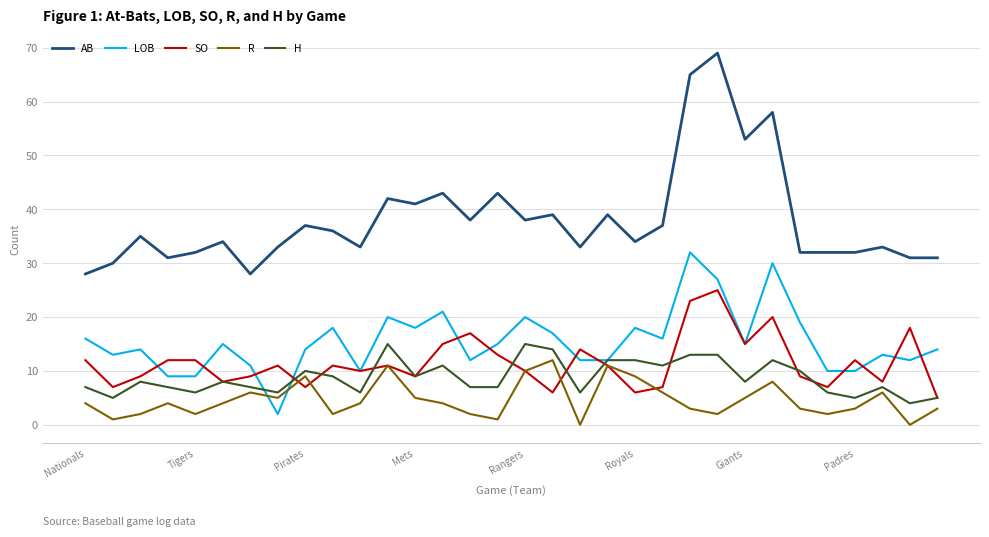

List the series in order of their peak value, highest first.

AB, LOB, SO, H, R